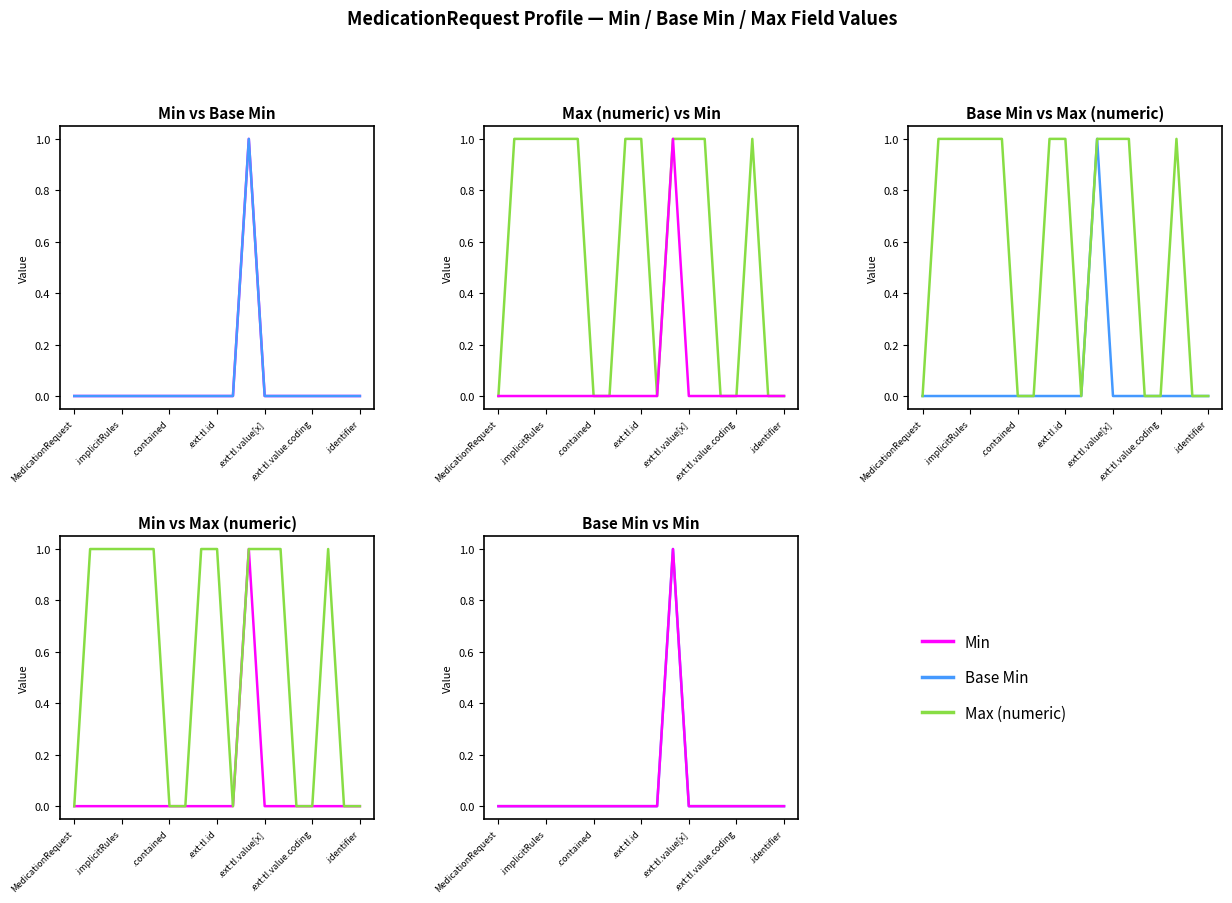

Between MedicationRequest and .implicitRules, which is larger?

MedicationRequest